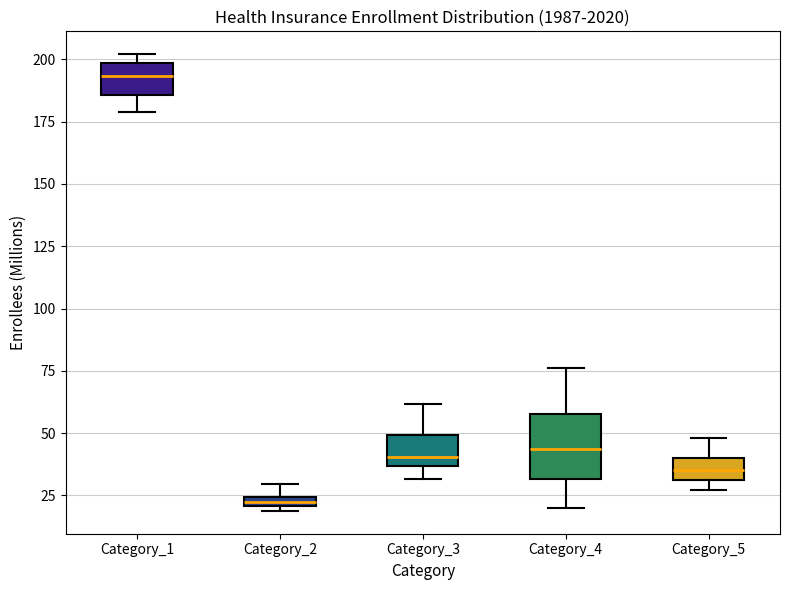

Which box has the highest median line?

Category_1